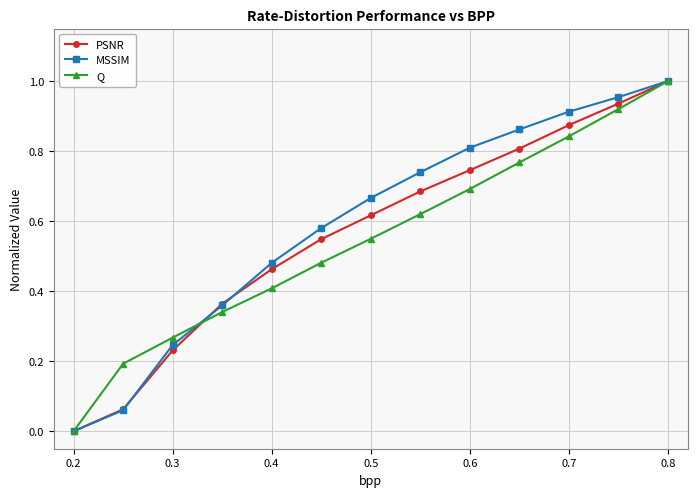

Rank the series by their average value, from highest to lowest.

MSSIM, PSNR, Q